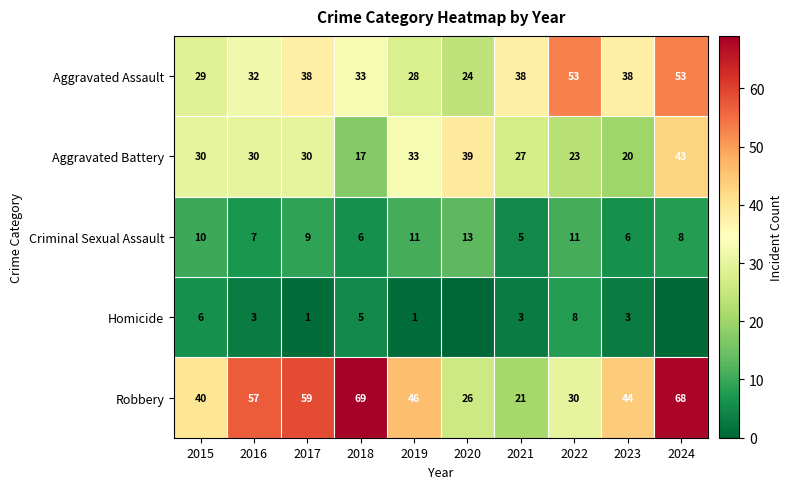

The Homicide series shows 5 at 2018. True or false?

True